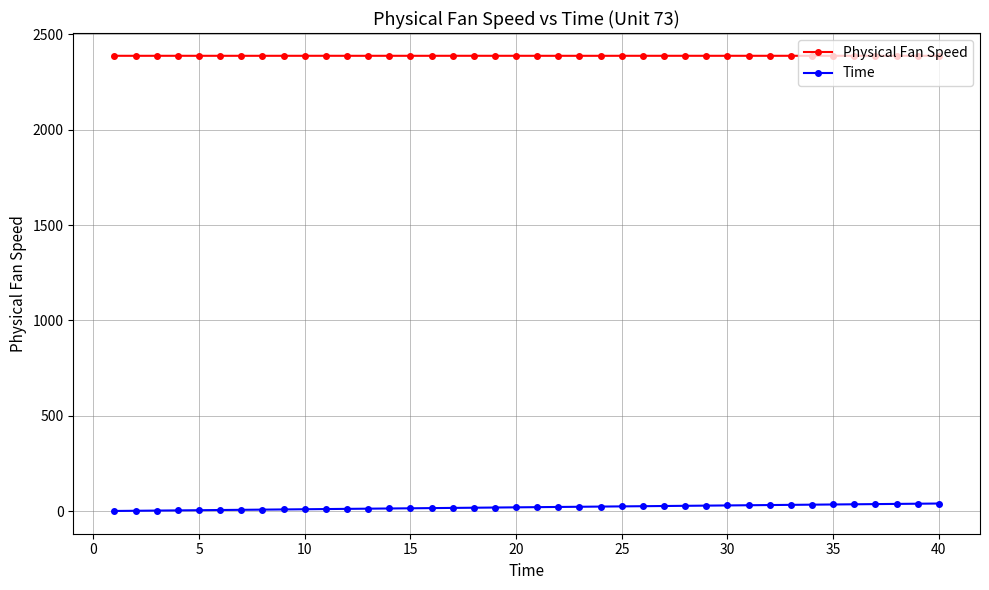

What is the value of the Physical Fan Speed point at the 9th from the left?

2388.0